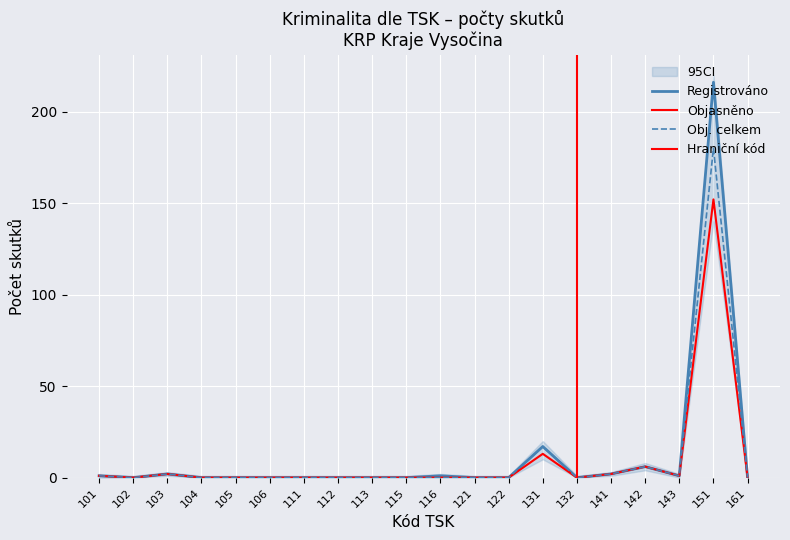

How many positive values does the Objasněno series have?

7